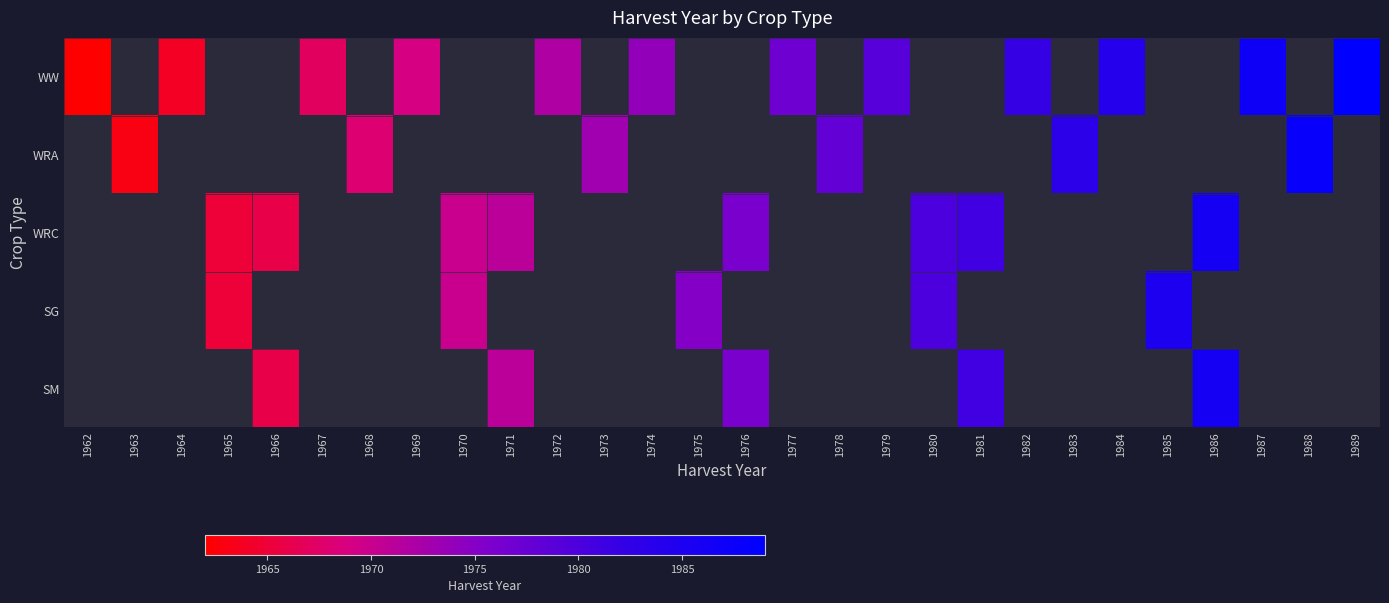

How many values in SG are above zero?

5